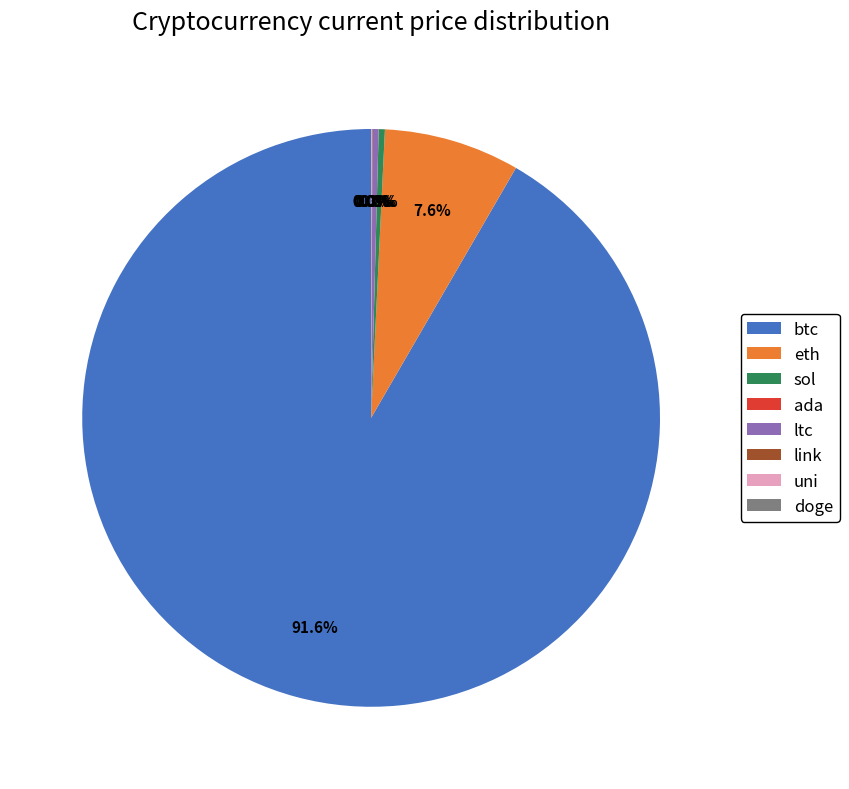

What is the largest slice in the pie chart?

btc